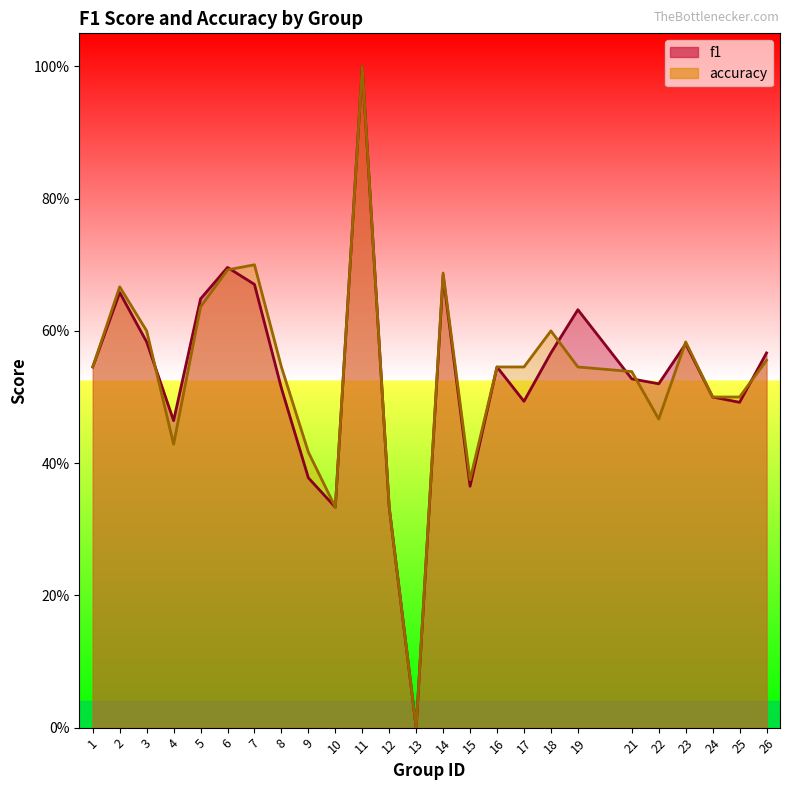

At which category is the sum across all series the highest?

11